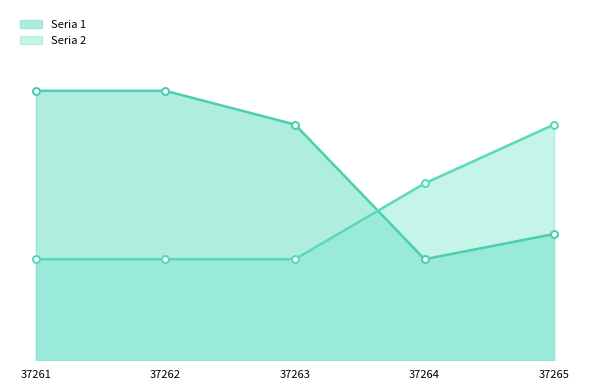

What is the total value across all series at 37262?

44